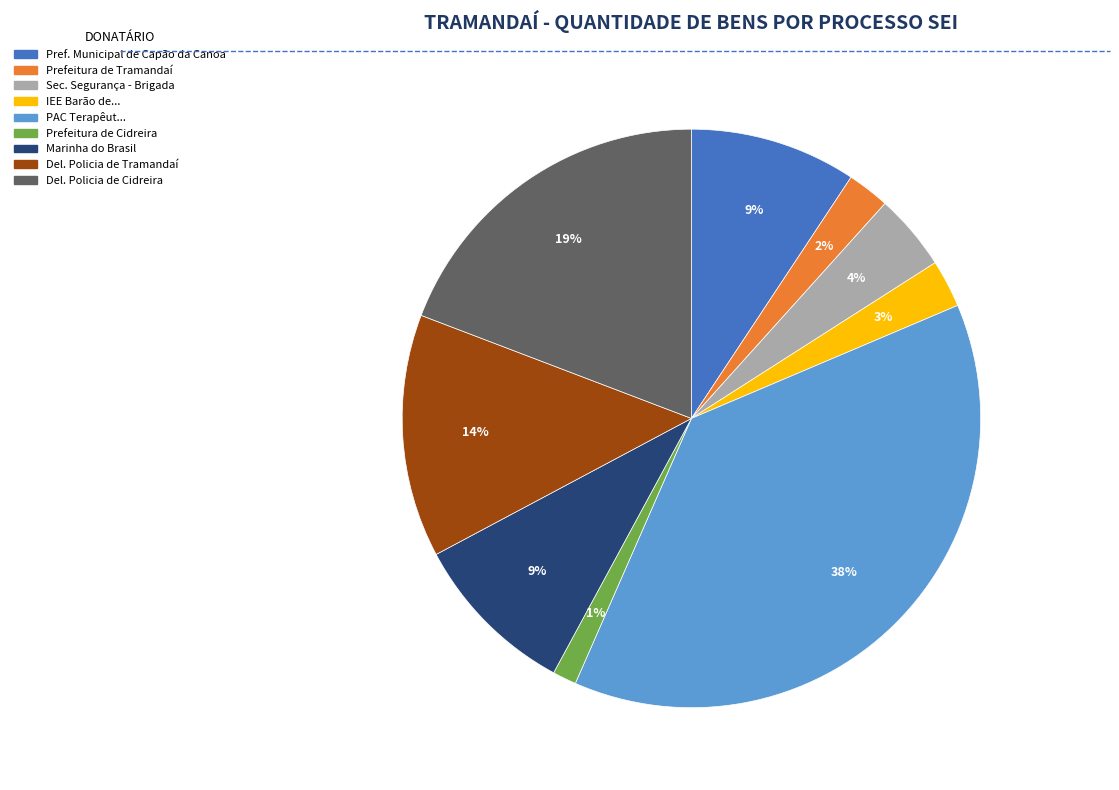

Does any single category account for the majority?

No